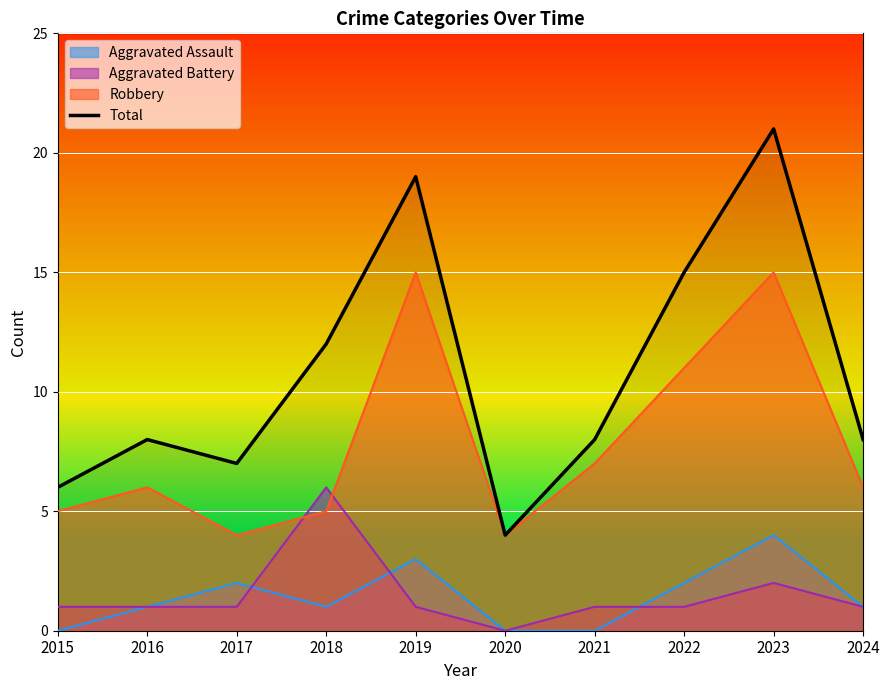

Where is the data nearest to the value 12?

2018